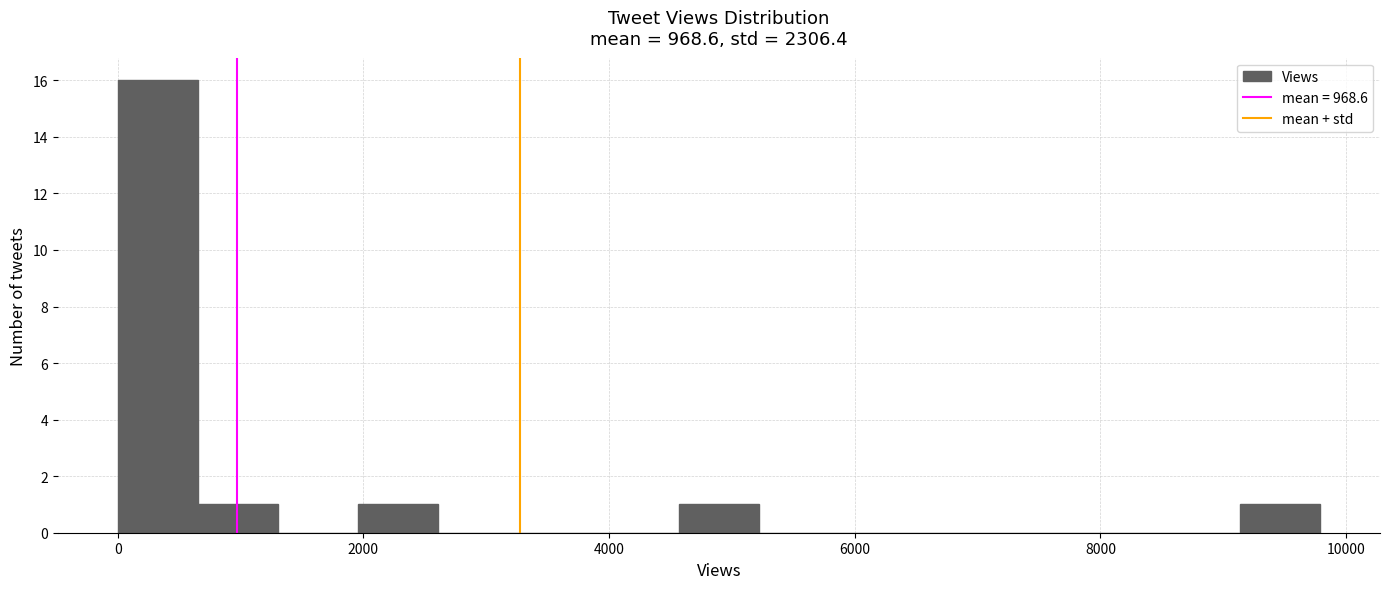

Read against the x-axis, roughly where is the centre of the tallest bar?

400